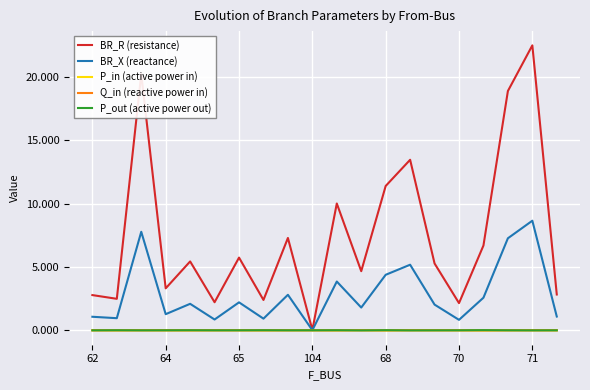

Does the chart have visible grid lines?

Yes